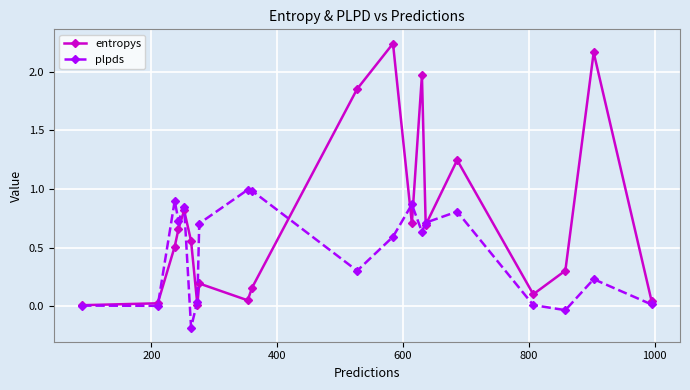

In plpds, how many points are higher than both neighbors (excluding endpoints)?

6